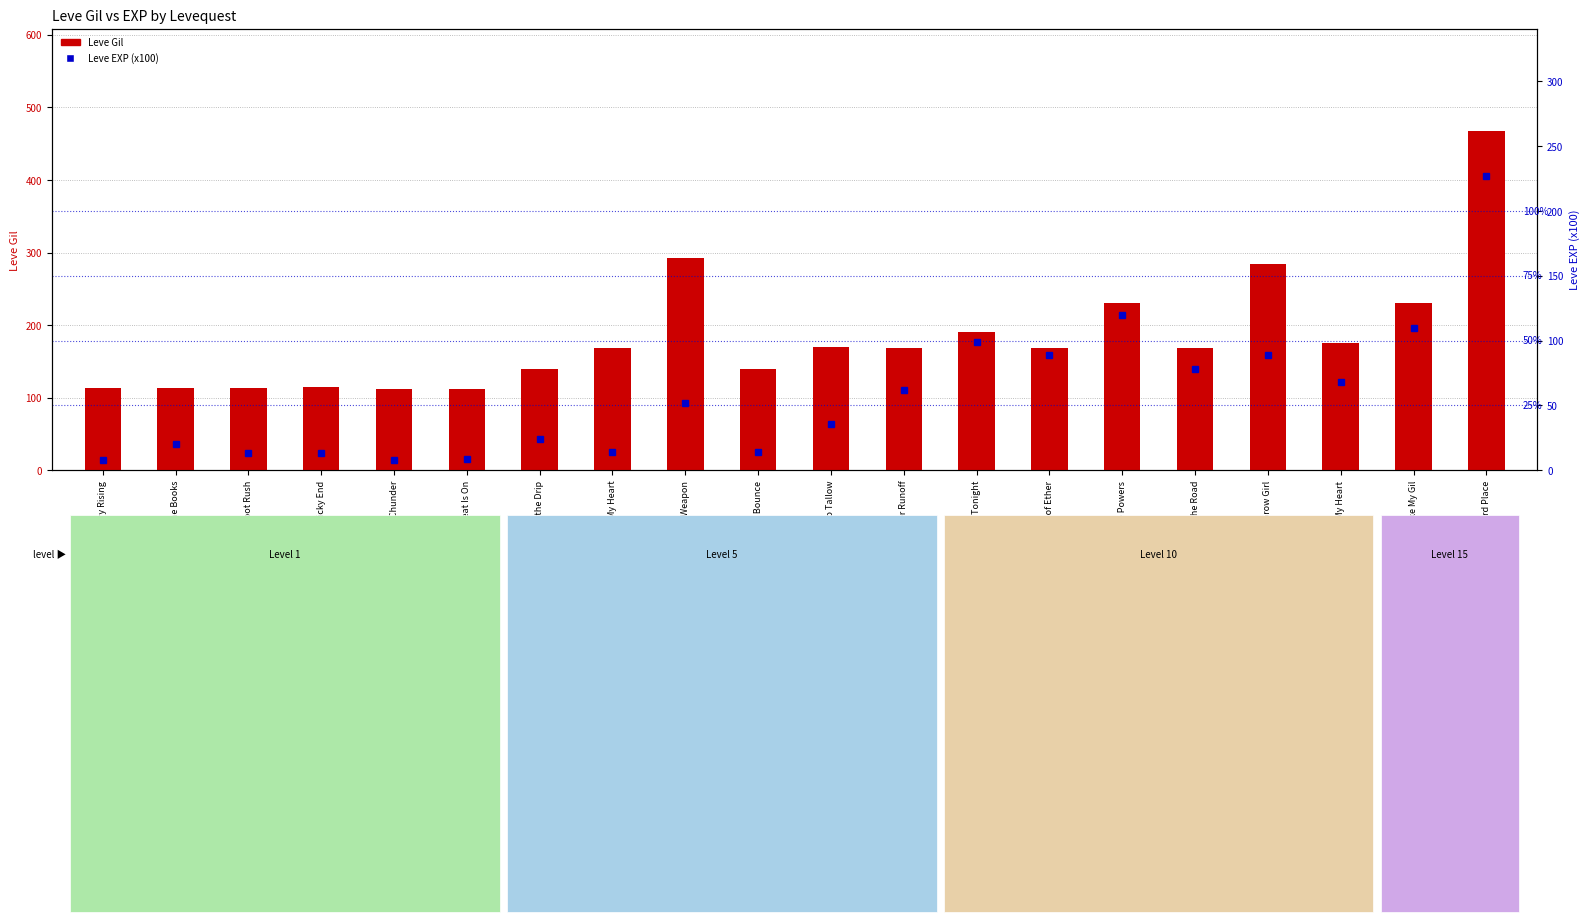

Between Days of Chunder and Root Rush, which is larger?

Root Rush